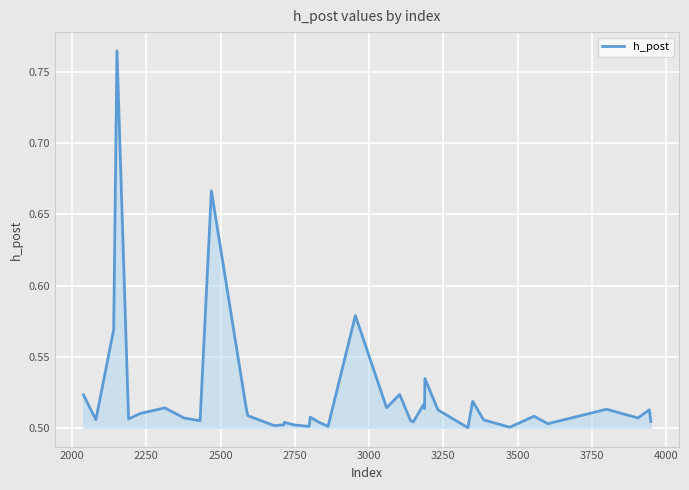

What is the greatest value displayed?

0.8